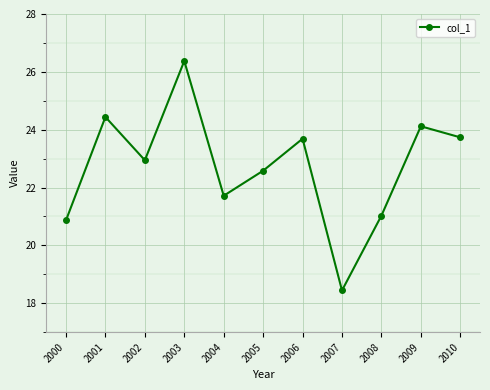

Where is the data nearest to the value 22?

2004